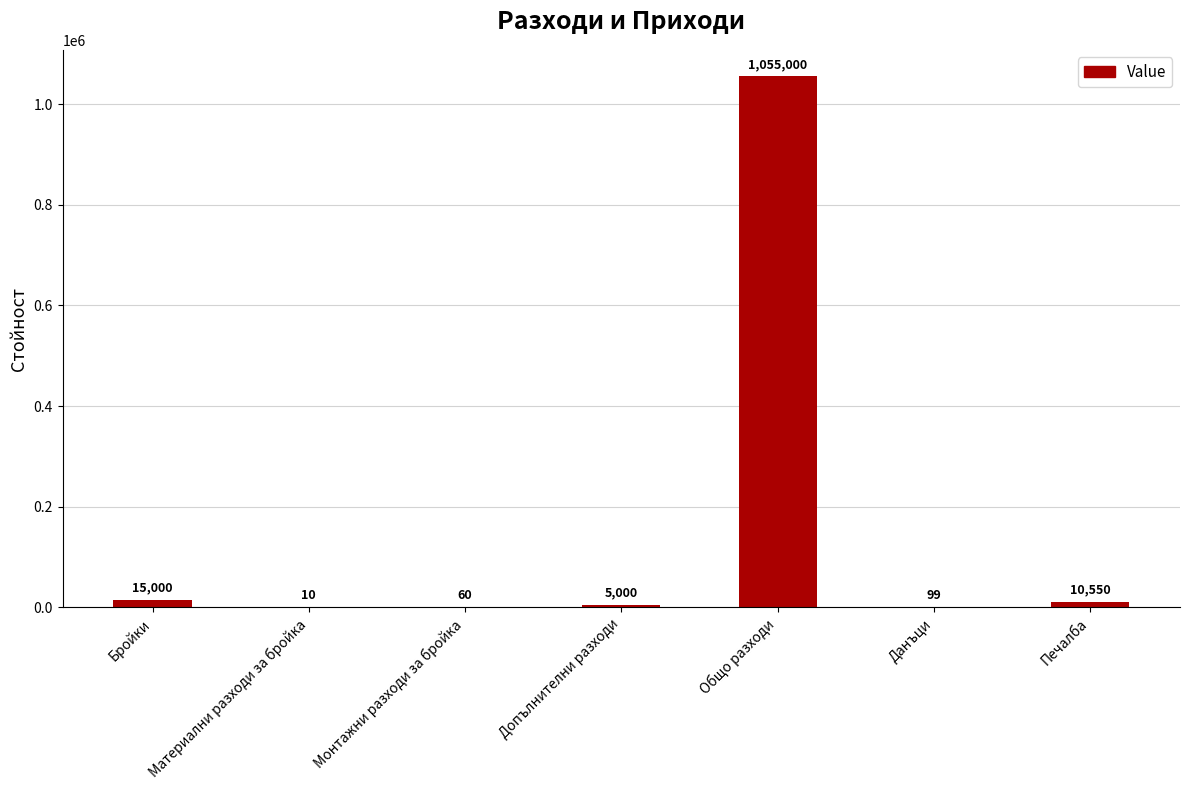

Does the chart contain stacked bars?

No